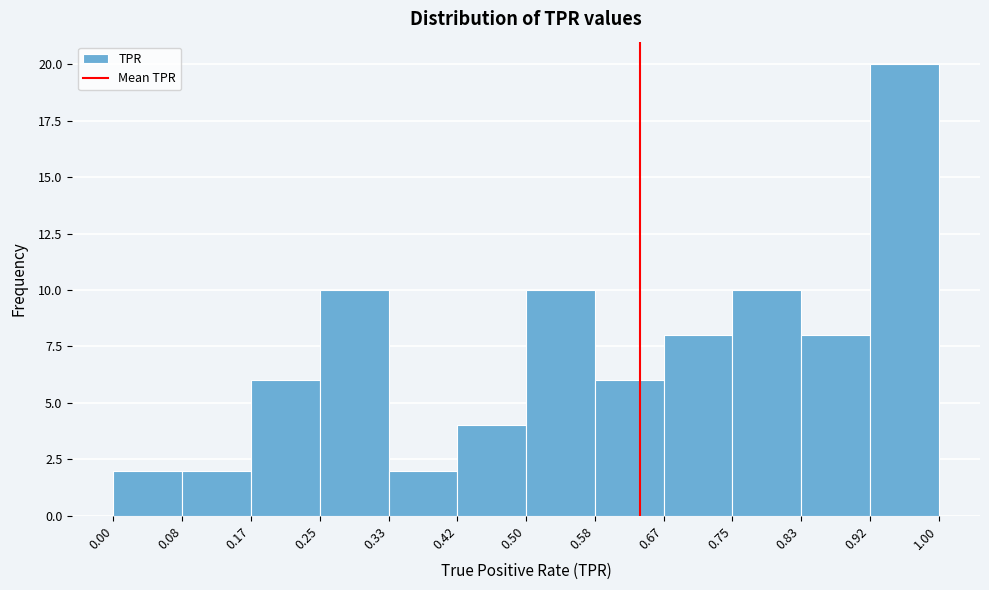

Reading left to right, list every bar in this chart as the range it spans on the x-axis followed by its height. The values are not printed on the chart, so give them approximately, as read against the axis.

0.00 to 0.08: 2
0.08 to 0.17: 2
0.17 to 0.25: 6
0.25 to 0.33: 10
0.33 to 0.42: 2
0.42 to 0.50: 4
0.50 to 0.58: 10
0.58 to 0.67: 6
0.67 to 0.75: 8
0.75 to 0.83: 10
0.83 to 0.92: 8
0.92 to 1.00: 20